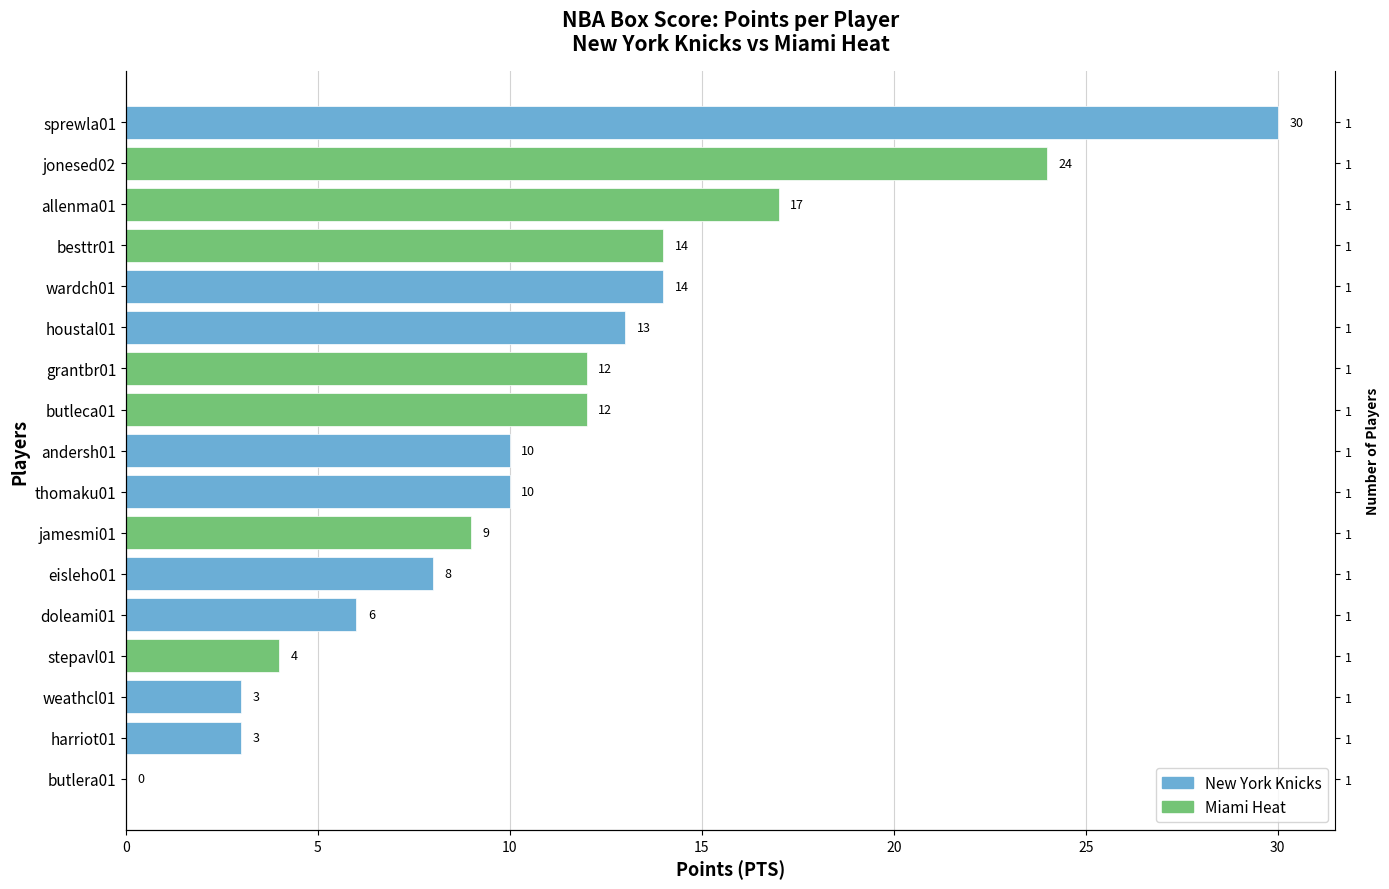

How many positive values are there?

16